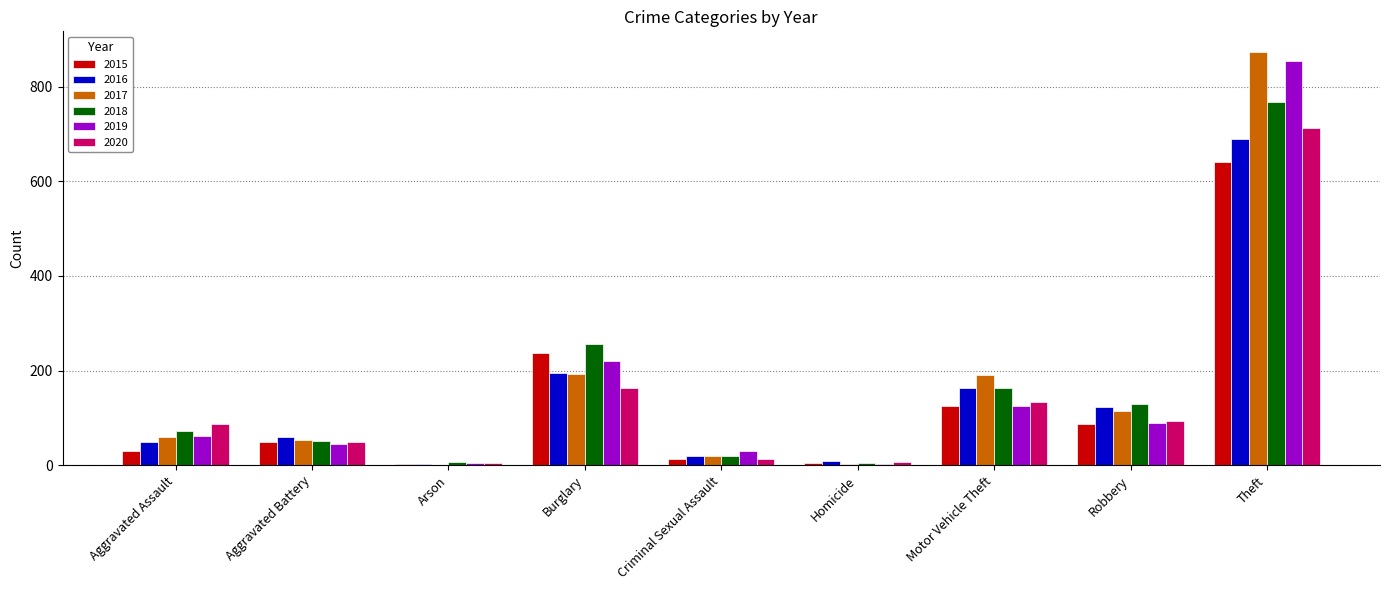

What is the sum of the 2015 values at Homicide and Burglary?

240